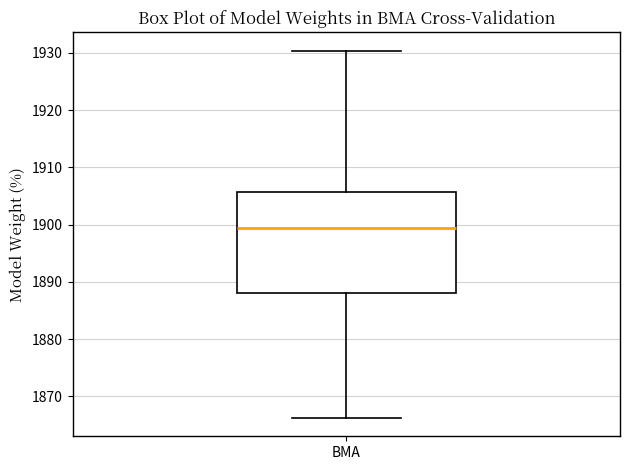

Where is the lower edge of the box for BMA on the y-axis? The values are not printed on the chart, so give them approximately, as read against the axis.

1888